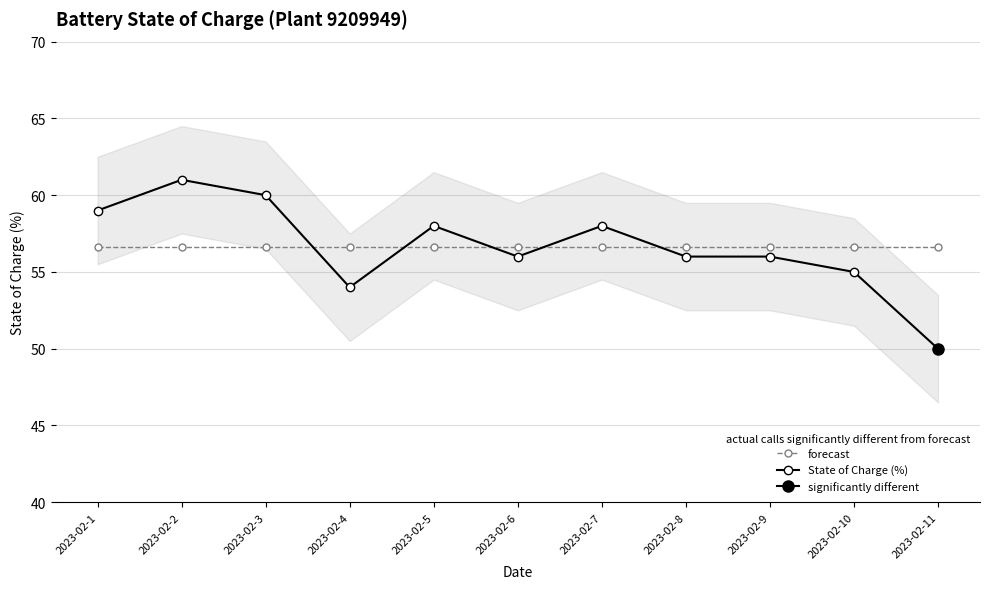

What is the difference between the maximum and minimum values in the State of Charge (%) series?

11.0